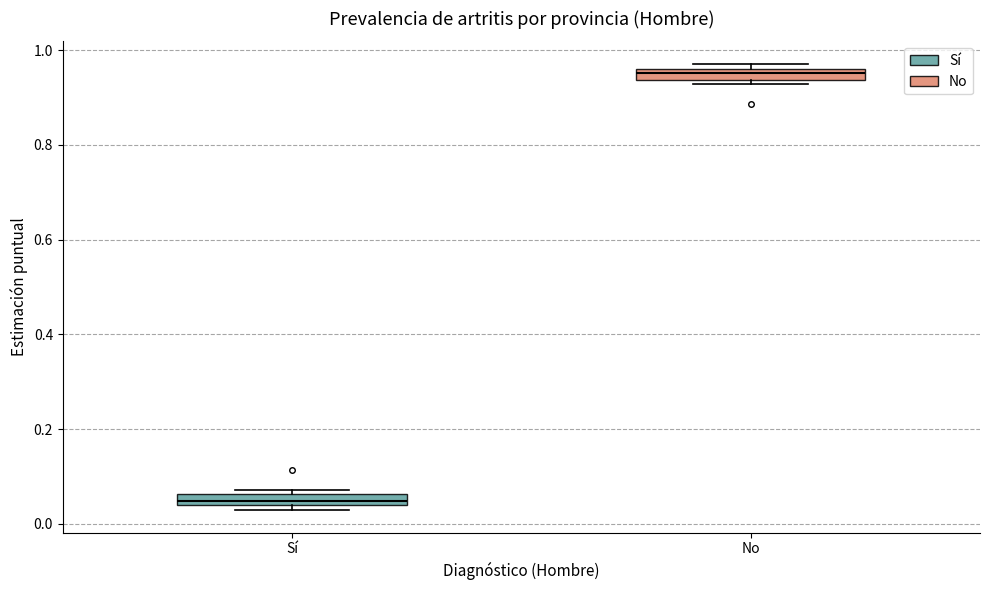

Which box has the highest median line?

No